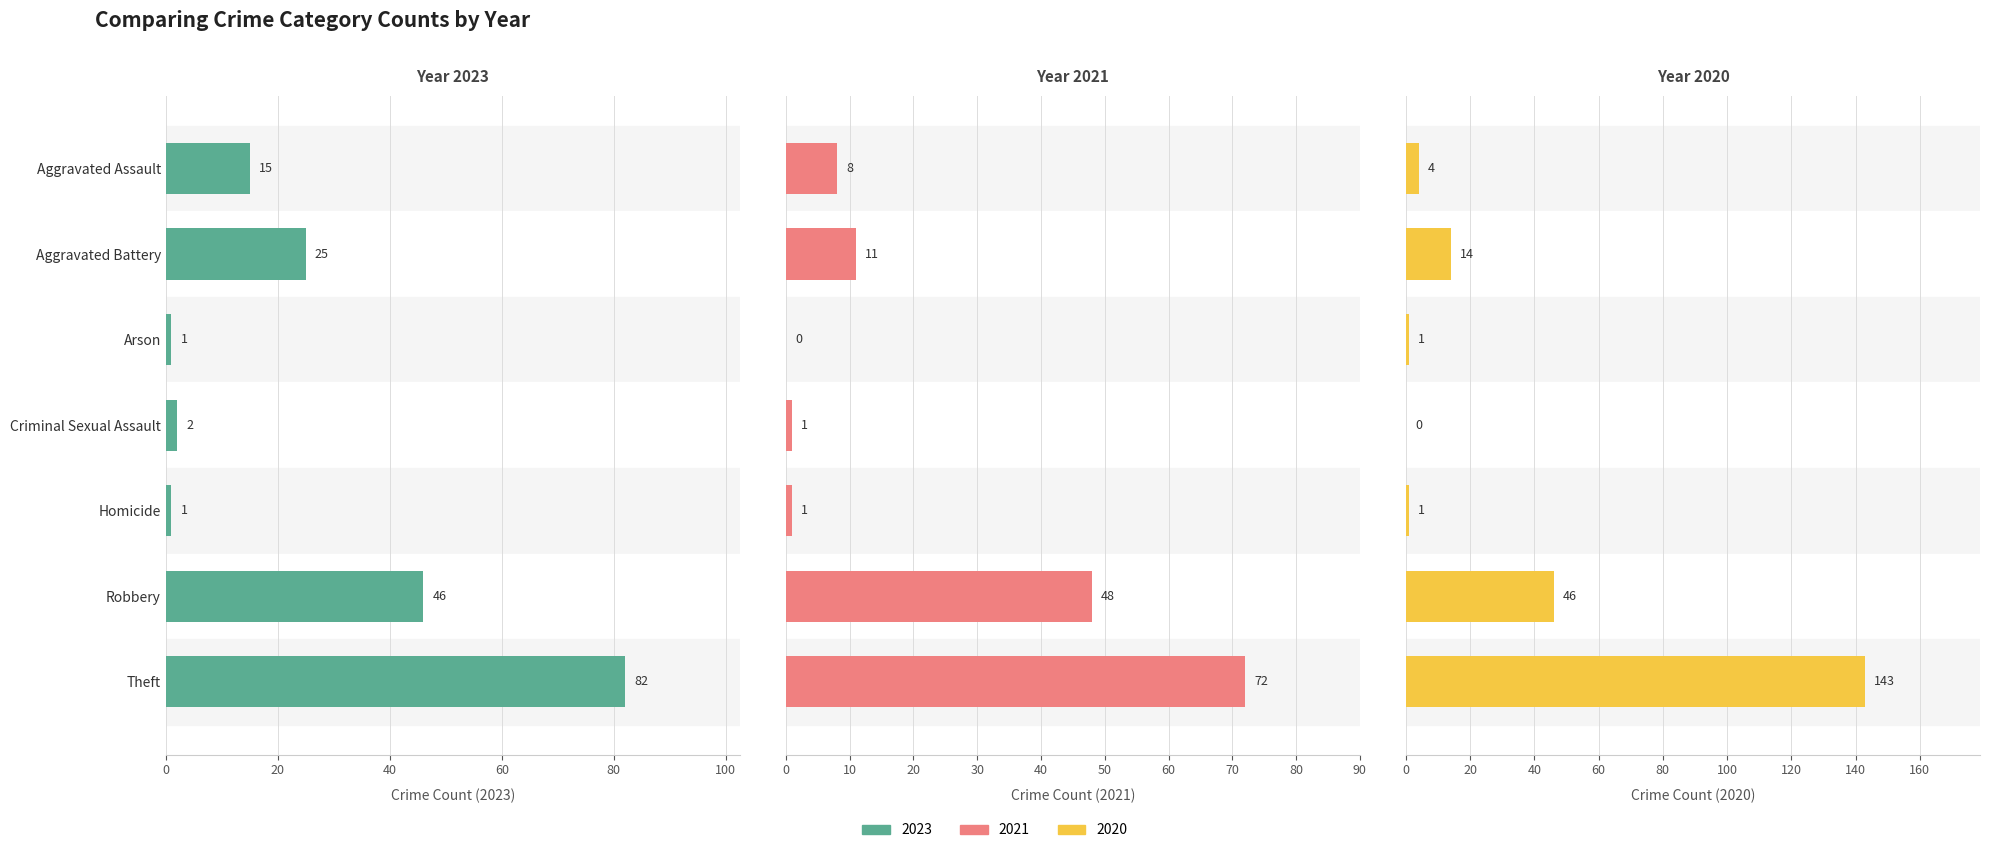

At which label is 2021 closest to 36?

Robbery